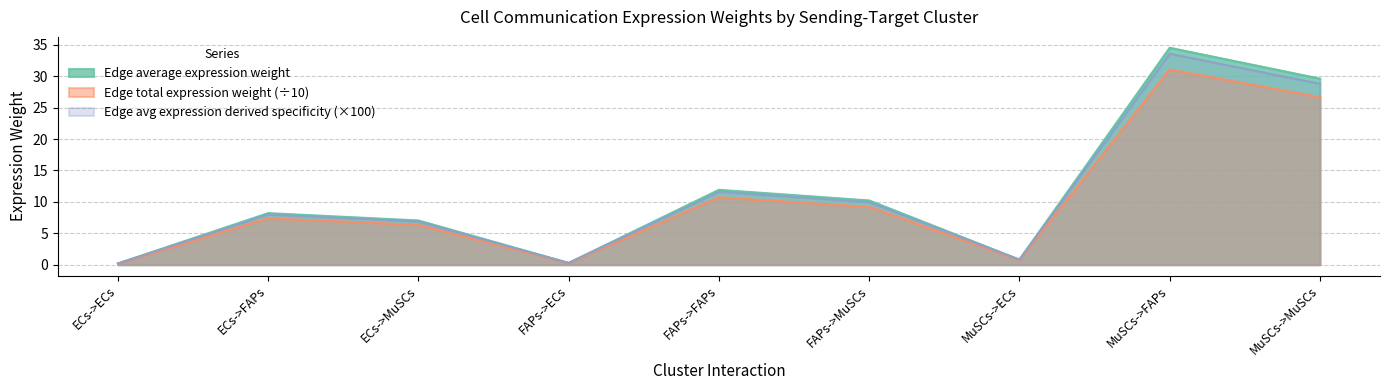

At how many categories does at least one series exceed 19?

2